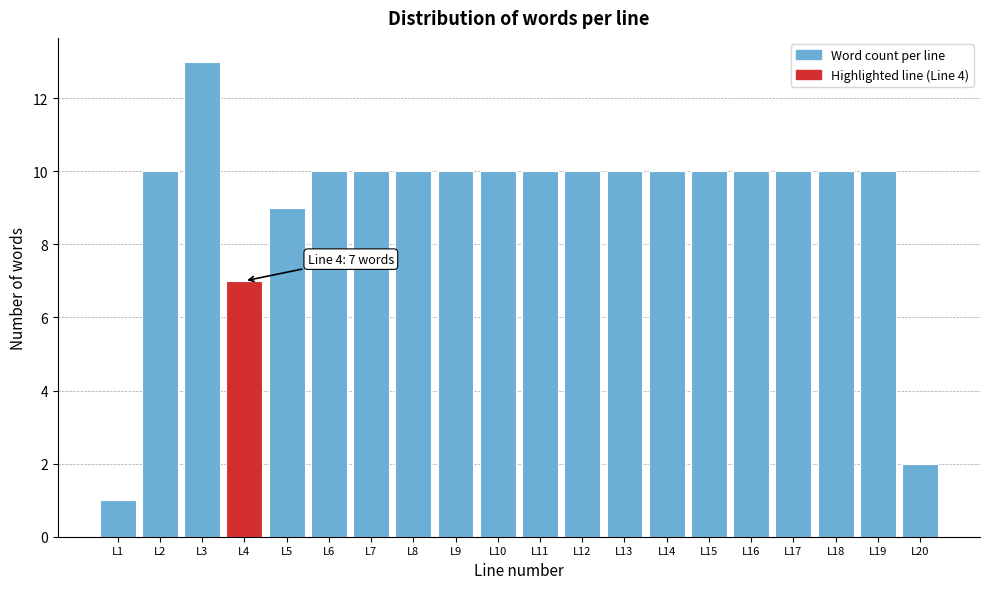

Reading left to right, what are all the values shown in this chart?

1	10	13	7	9	10	10	10	10	10	10	10	10	10	10	10	10	10	10	2